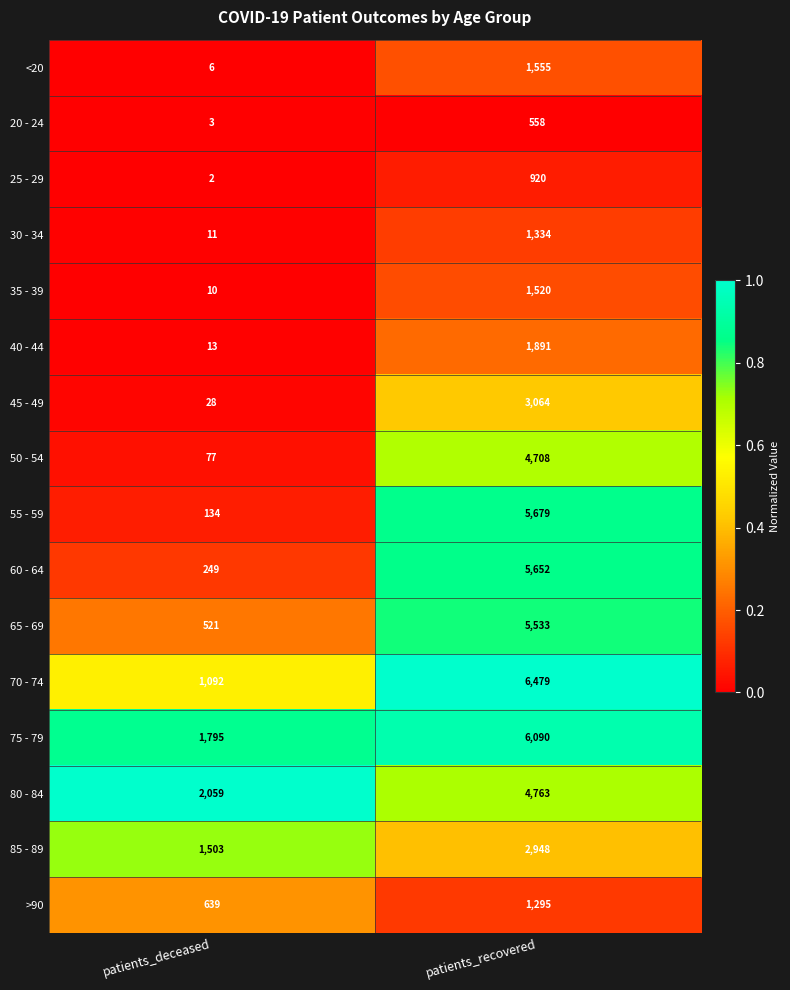

The value of 85 - 89 at patients_deceased is 2048. True or false?

False